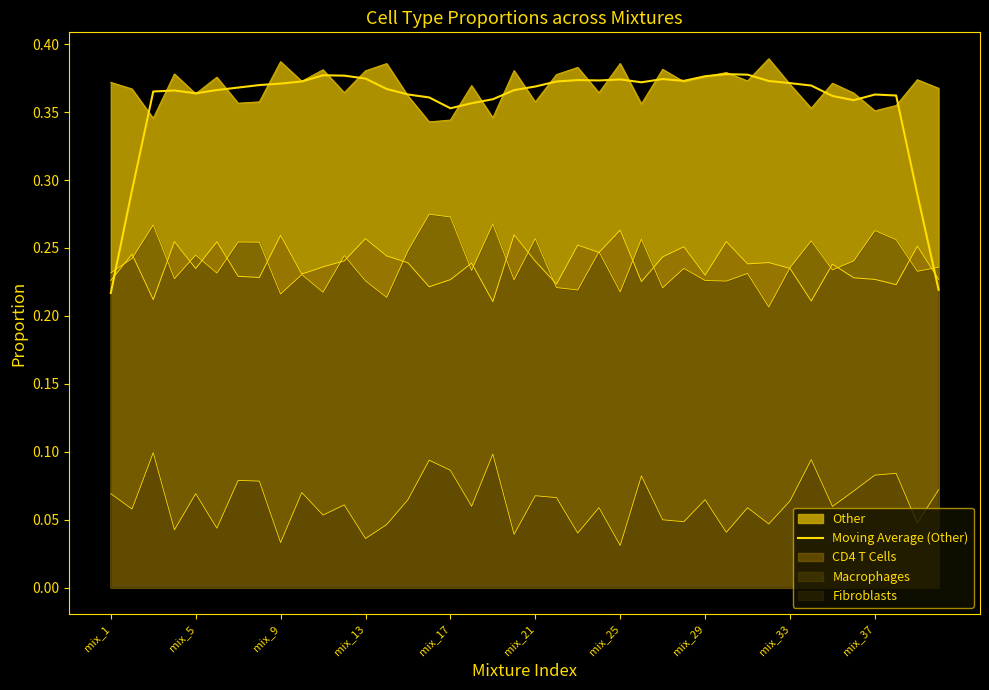

What is the value of the 30th point from the left?

0.4